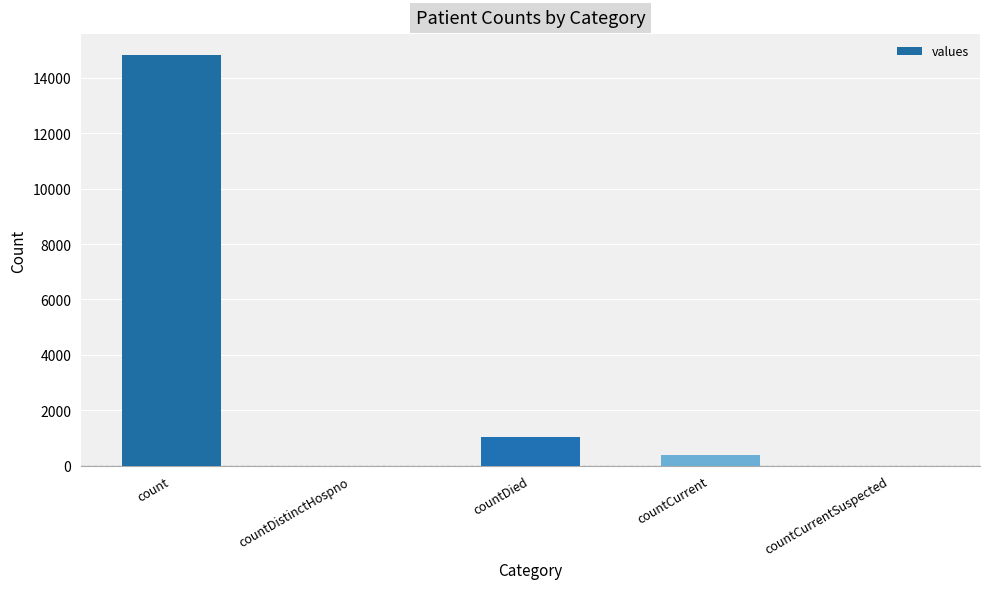

Reading left to right, list all the values displayed in this chart.

14832	0	1054	383	0